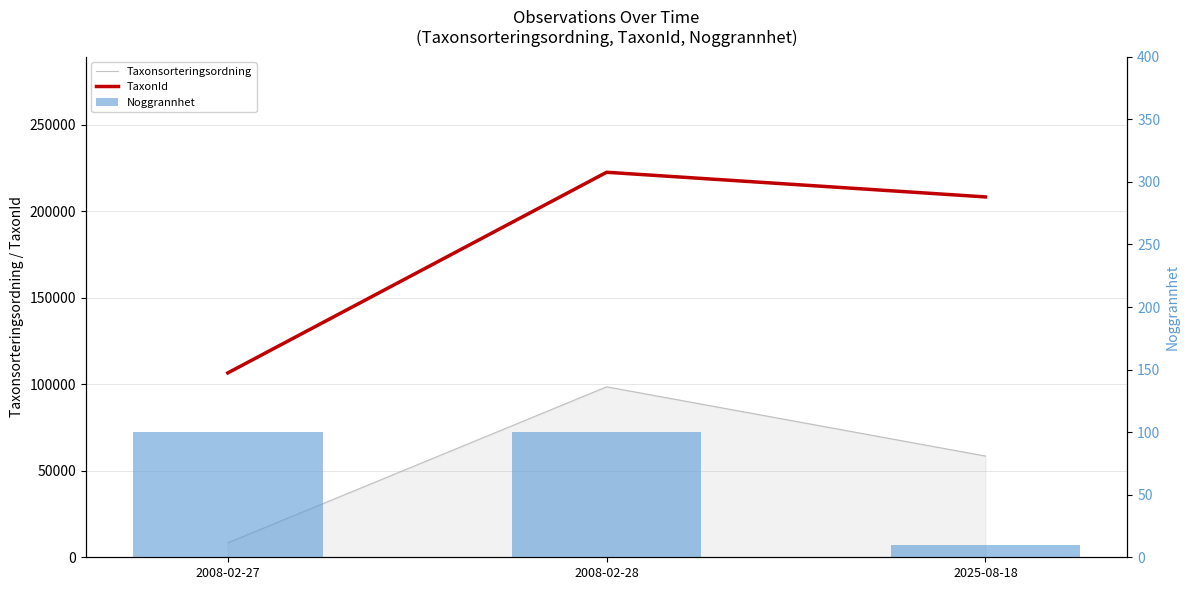

What is the label of the 1st bar from the right?

2025-08-18